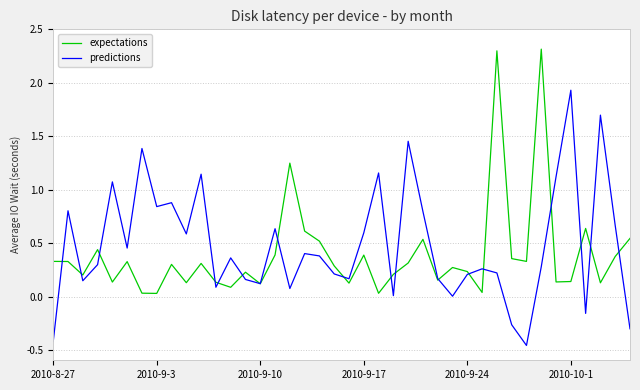

List the series in order of their peak value, lowest first.

predictions, expectations